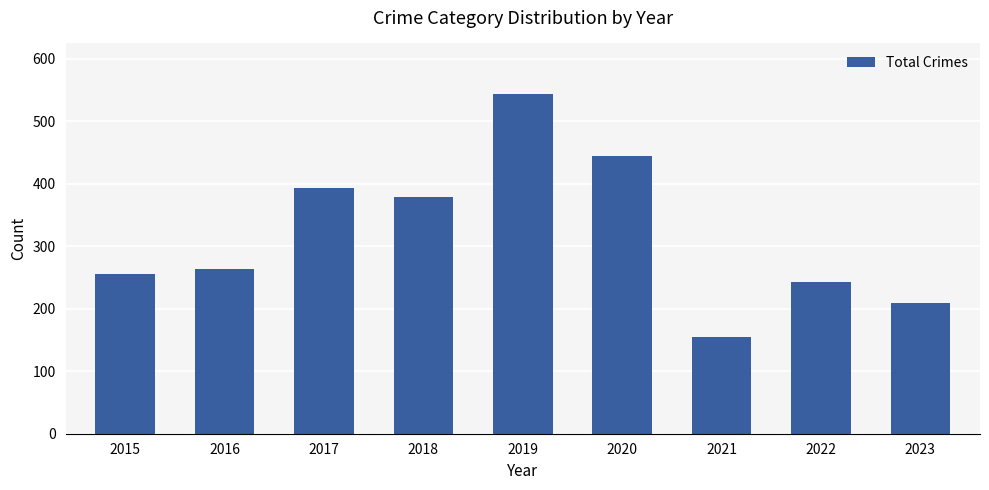

Does the chart contain any negative values?

No